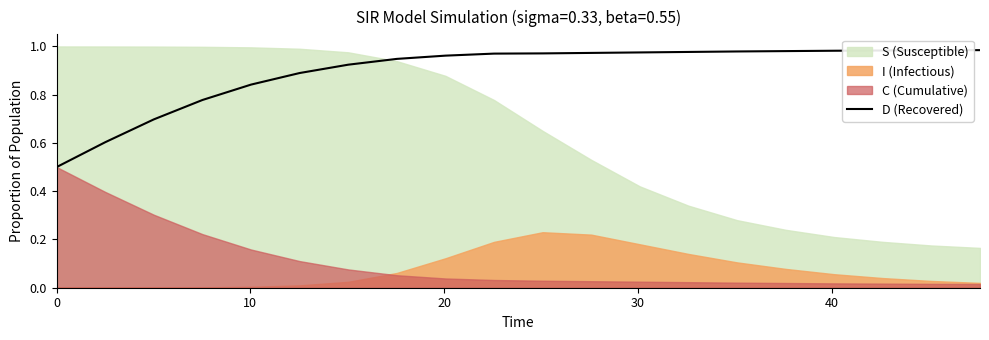

What is the greatest value displayed?

1.0